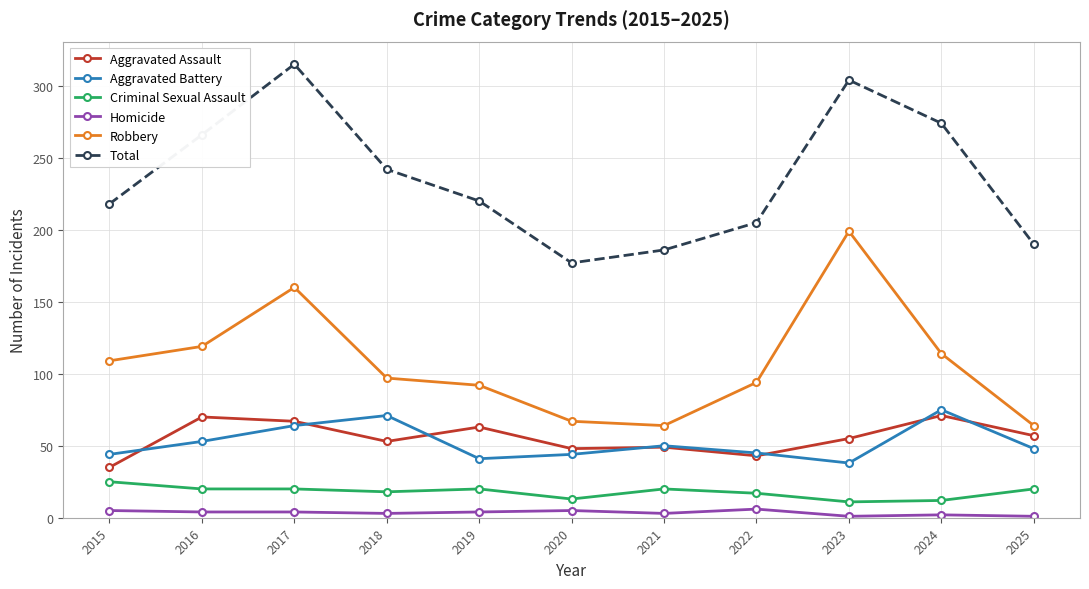

At how many categories does at least one series exceed 139?

11